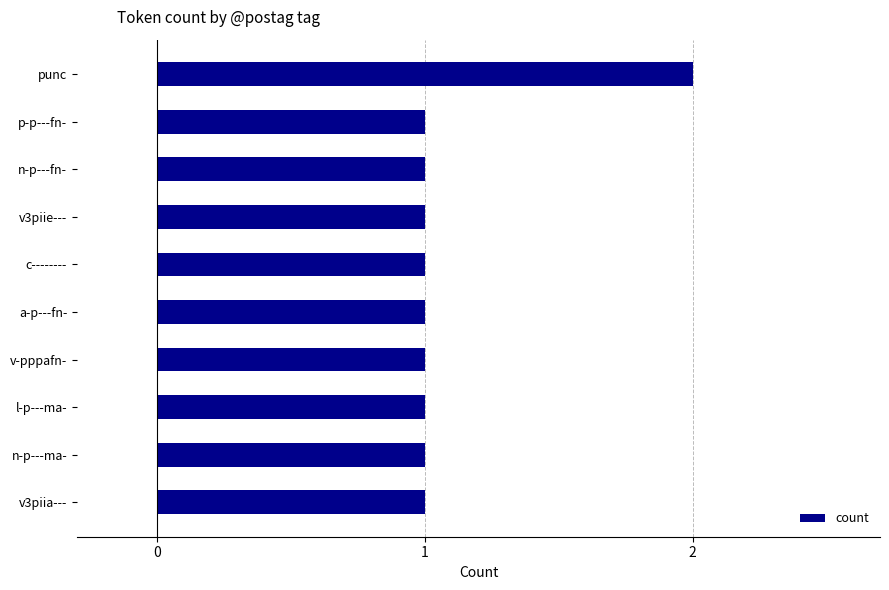

What is the average value?

1